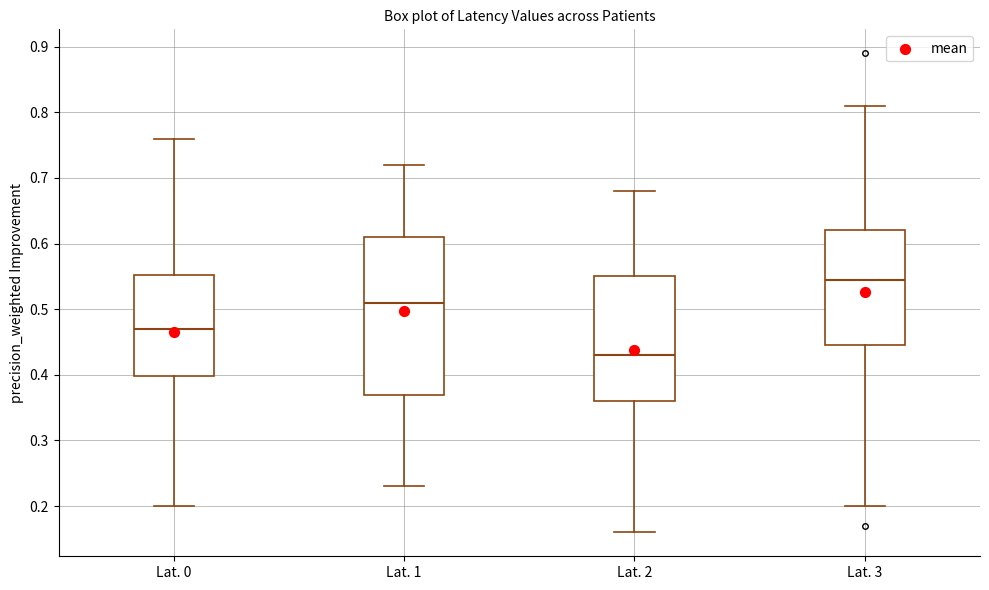

Reading left to right, transcribe this box plot: for each box, give where its median line is, the range the box spans, and where its two whiskers end, as read against the y-axis. The values are not printed on the chart, so give them approximately, as read against the axis.

Lat. 0: median 0.47, box 0.40 to 0.55, whiskers 0.20 to 0.76
Lat. 1: median 0.51, box 0.37 to 0.61, whiskers 0.23 to 0.72
Lat. 2: median 0.43, box 0.36 to 0.55, whiskers 0.16 to 0.68
Lat. 3: median 0.55, box 0.45 to 0.62, whiskers 0.20 to 0.81